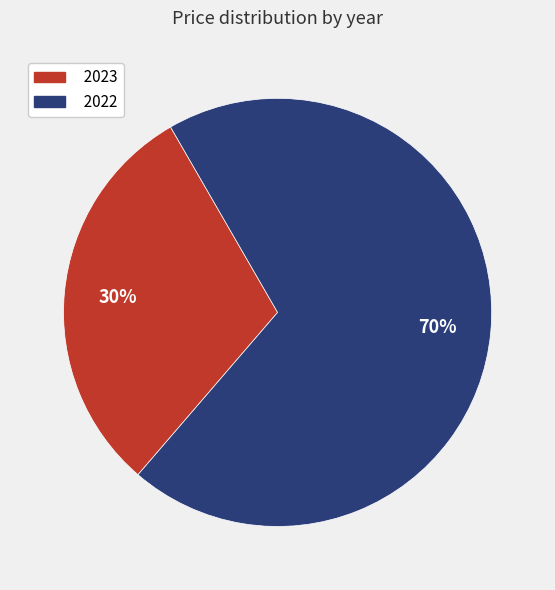

Does 2022 account for over 50% of the chart?

Yes